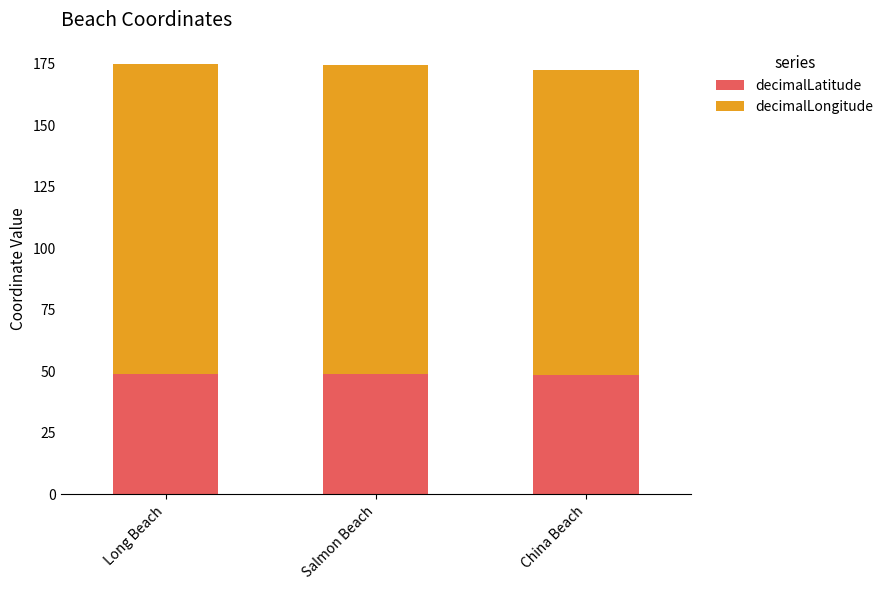

What is the sum of all decimalLatitude values?

146.5